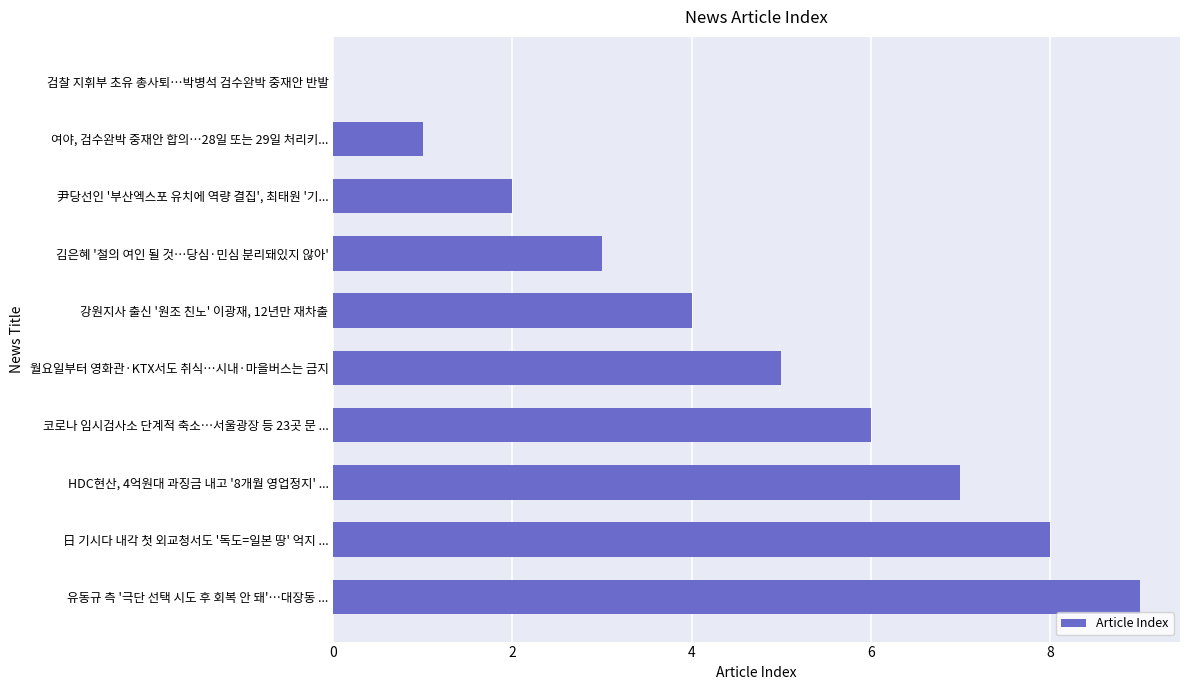

What is the sum of all values?

45